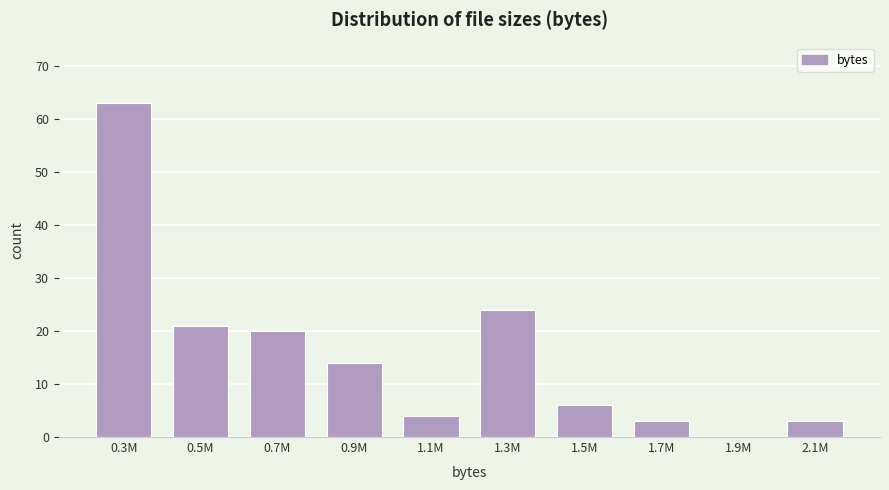

Reading left to right, transcribe all the data shown in this chart.

0.3M=63	0.5M=21	0.7M=20	0.9M=14	1.1M=4	1.3M=24	1.5M=6	1.7M=3	1.9M=0	2.1M=3